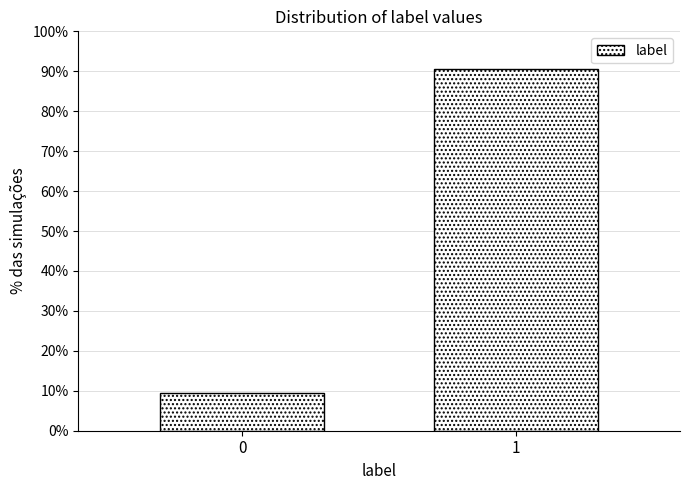

Reading left to right, list all the values displayed in this chart.

0=9.4	1=90.6